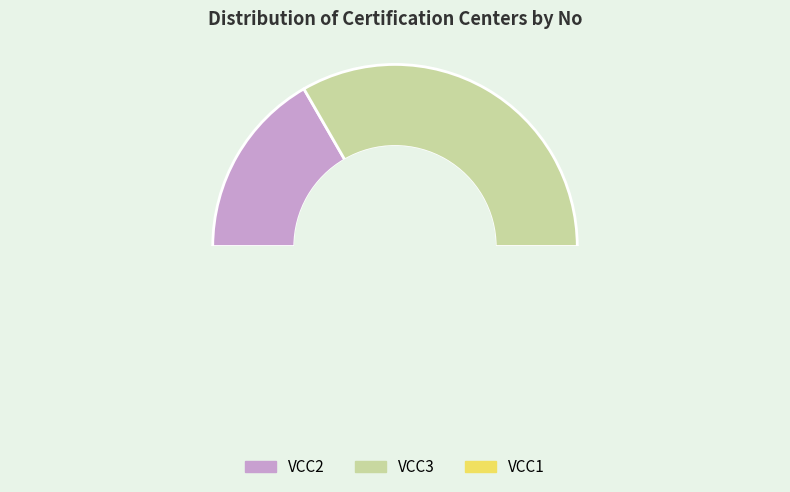

How many segments does this pie chart have?

3